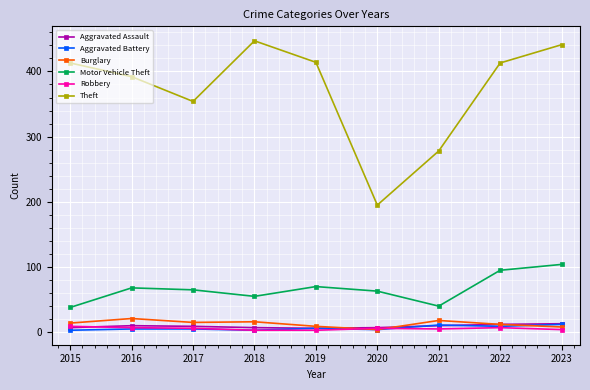

At how many categories does at least one series exceed 223?

8